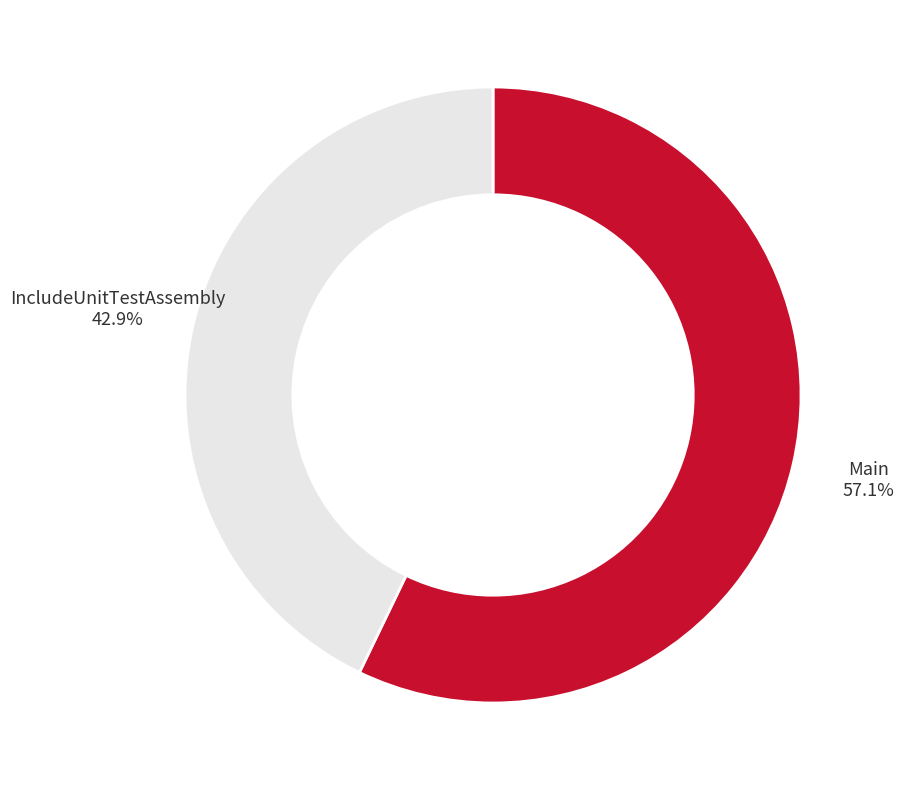

What percentage do IncludeUnitTestAssembly and Main together represent?

100.0%